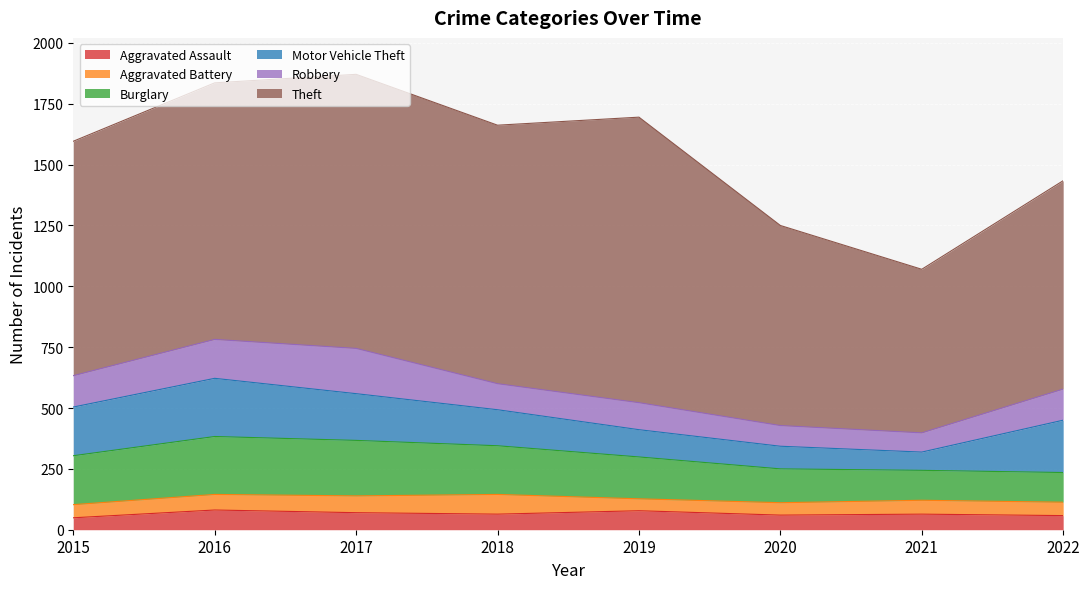

How many lines are shown in the chart?

6